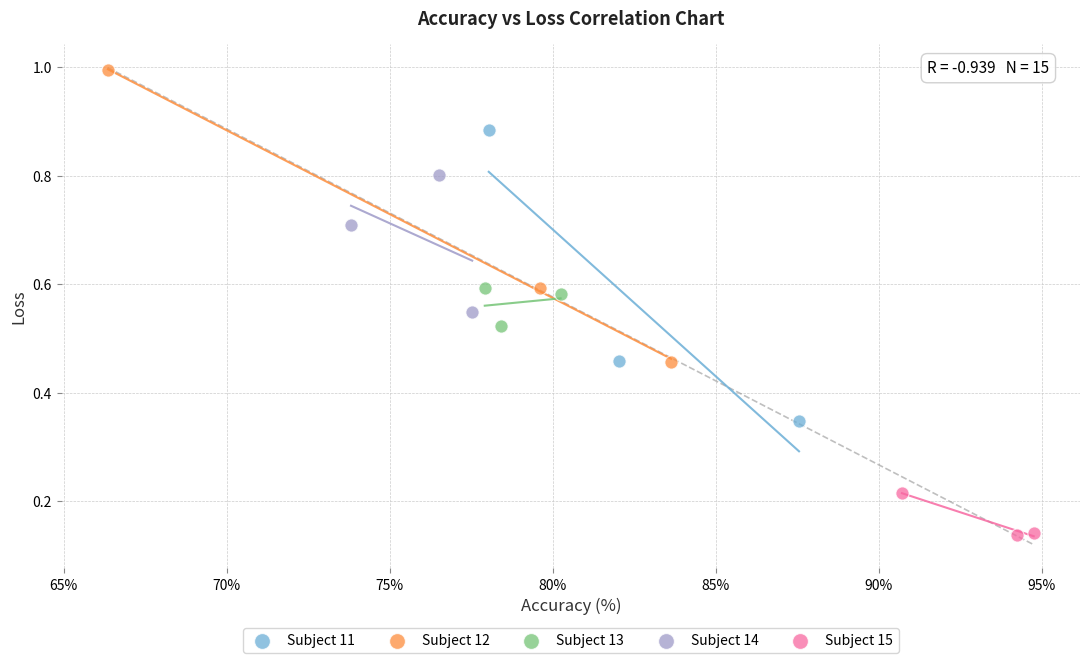

Which series reaches the minimum Y coordinate?

Subject 15